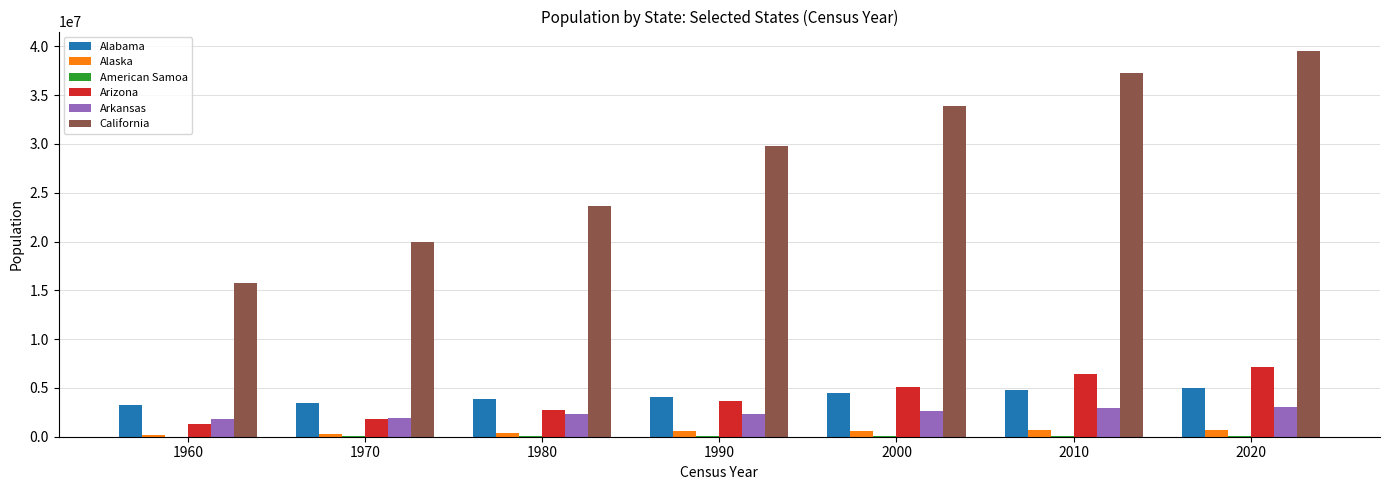

What is the greatest value displayed?

39538223